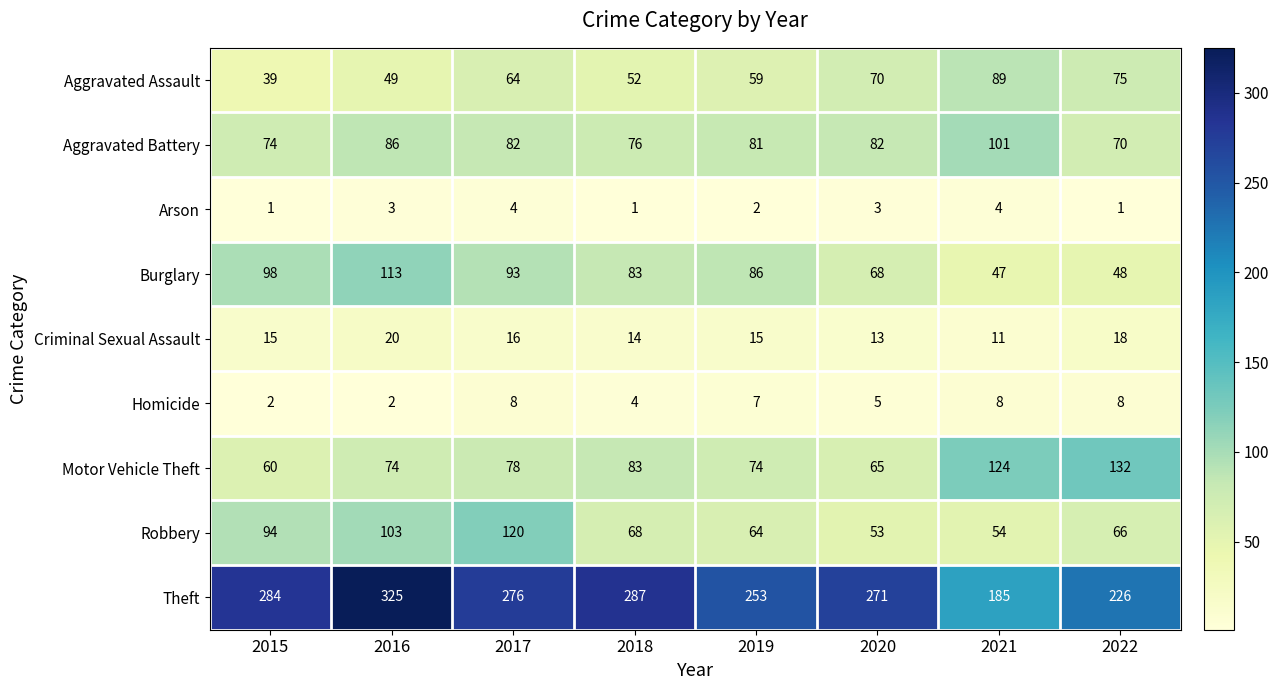

Which series has the widest spread of values?

Theft